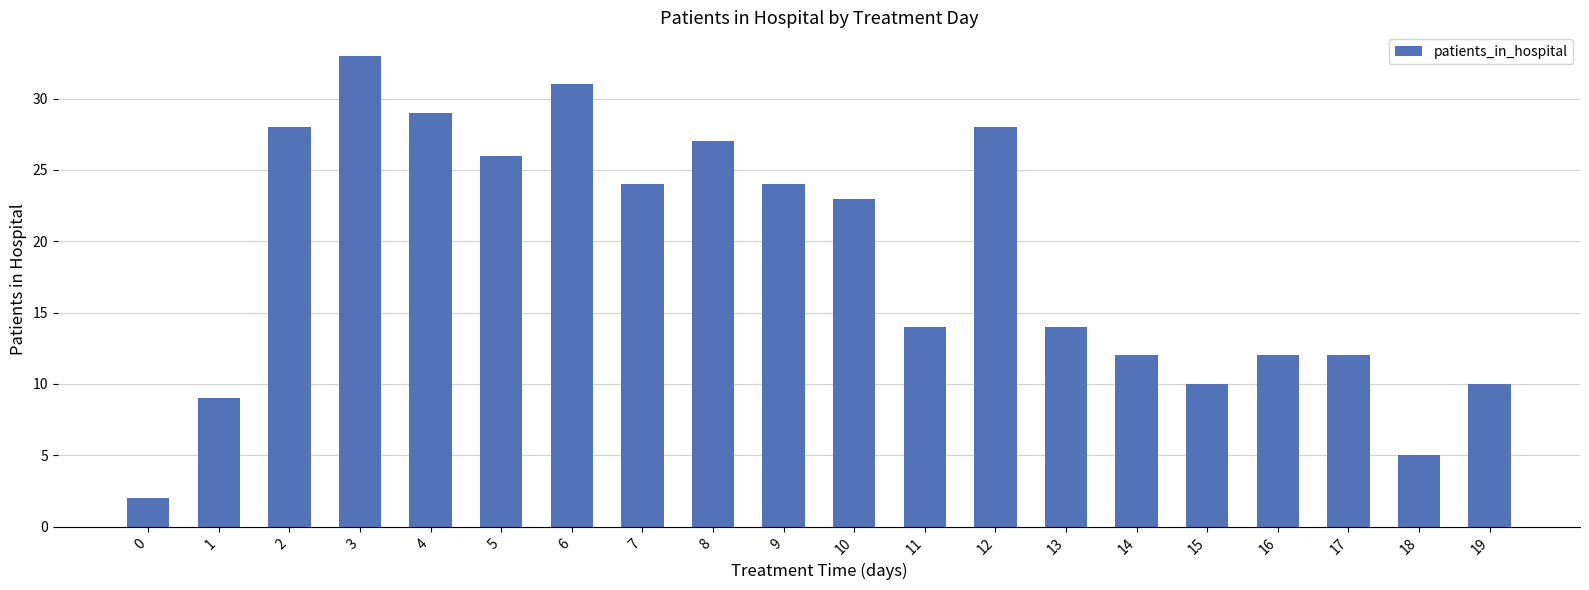

True or false: the data shows 16 at 14.

False